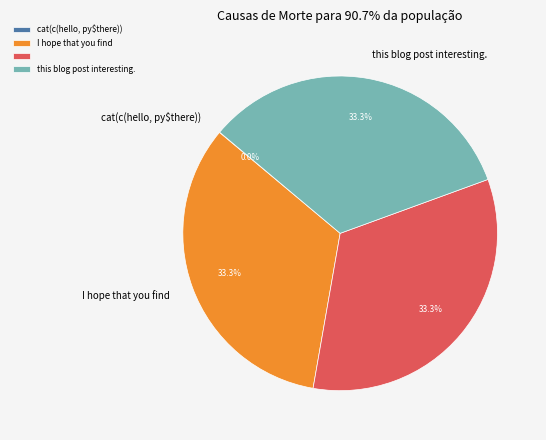

Is there a majority slice in this chart?

No